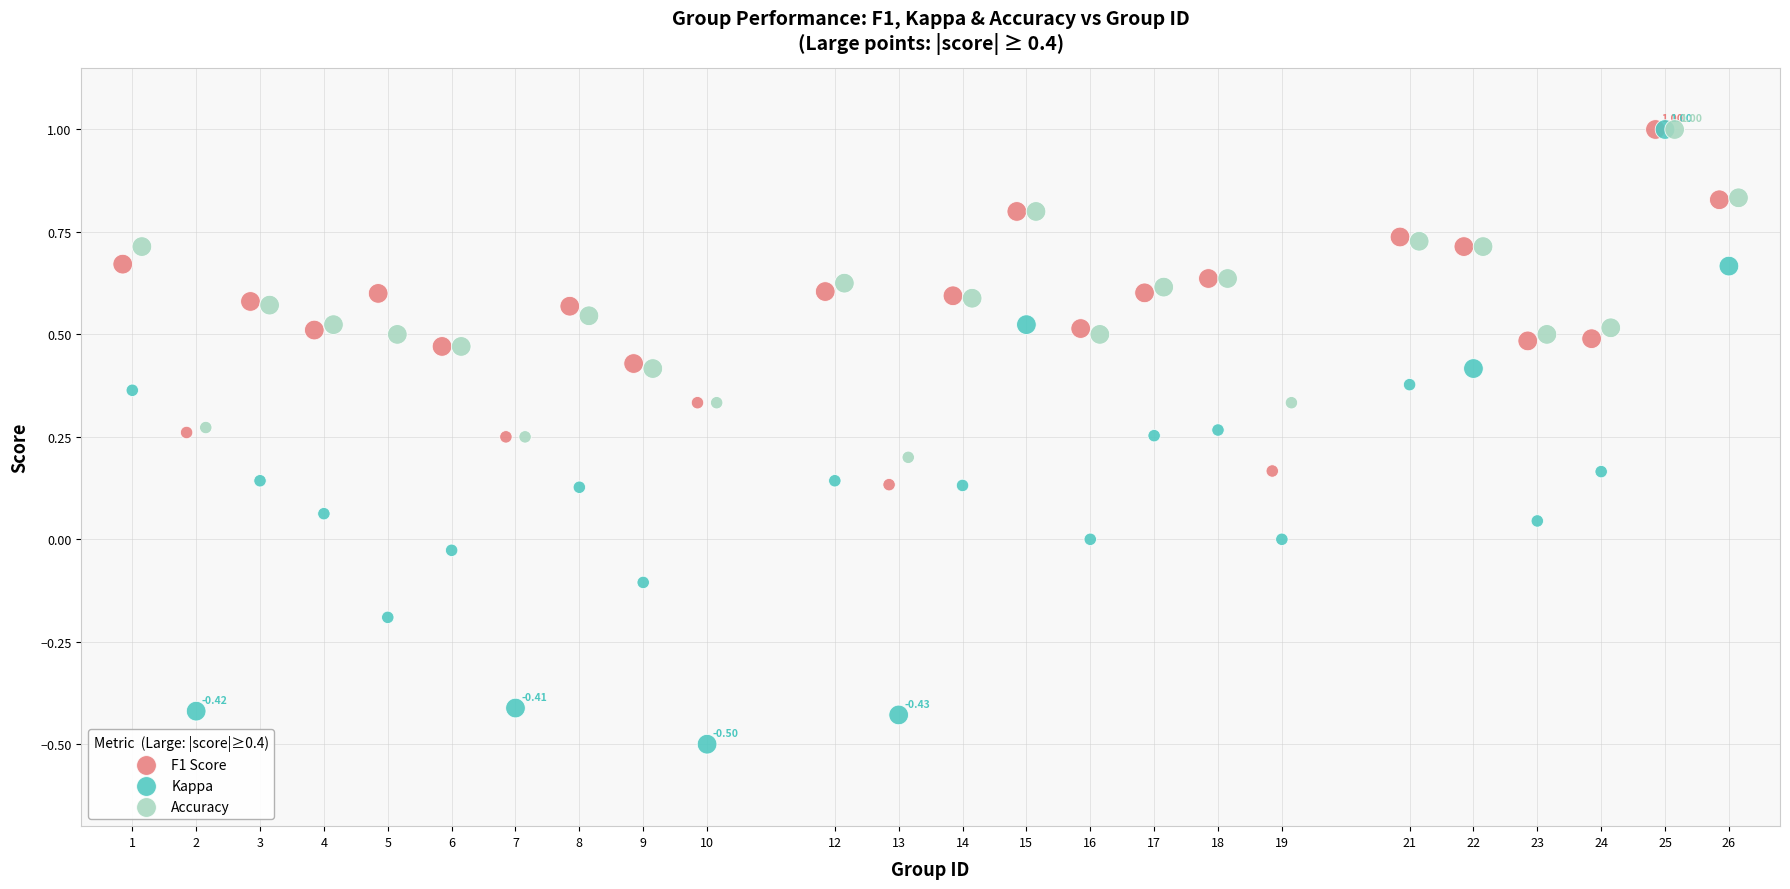

Which series contains the lowest Y value?

Kappa